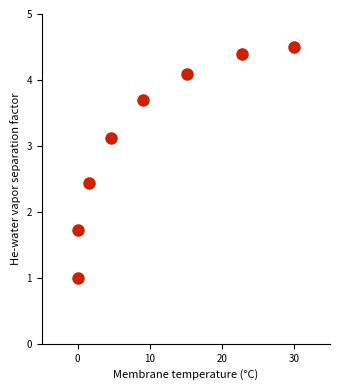

What Y value in the scatter plot is closest to 2?

1.7